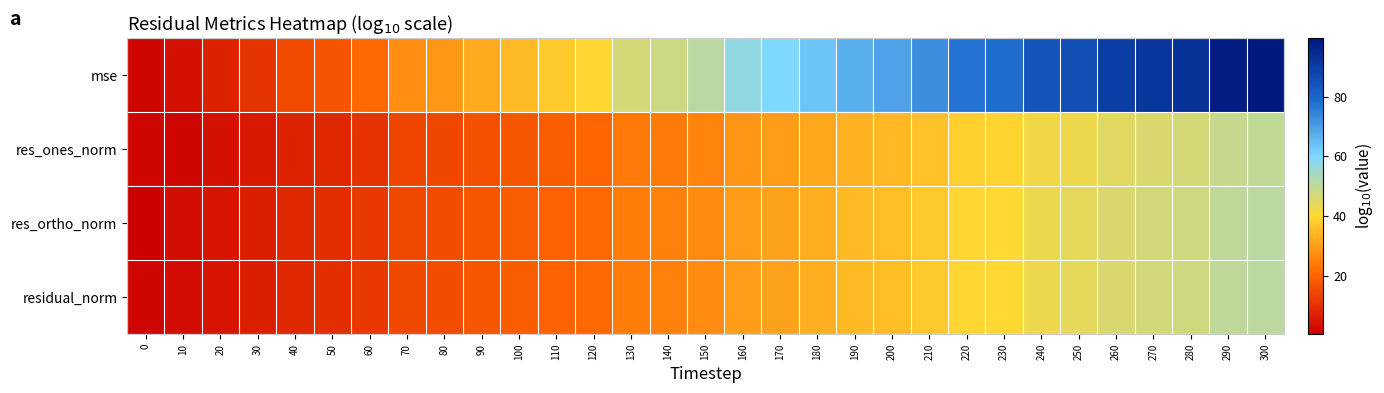

Which series has the largest range (max minus min)?

mse